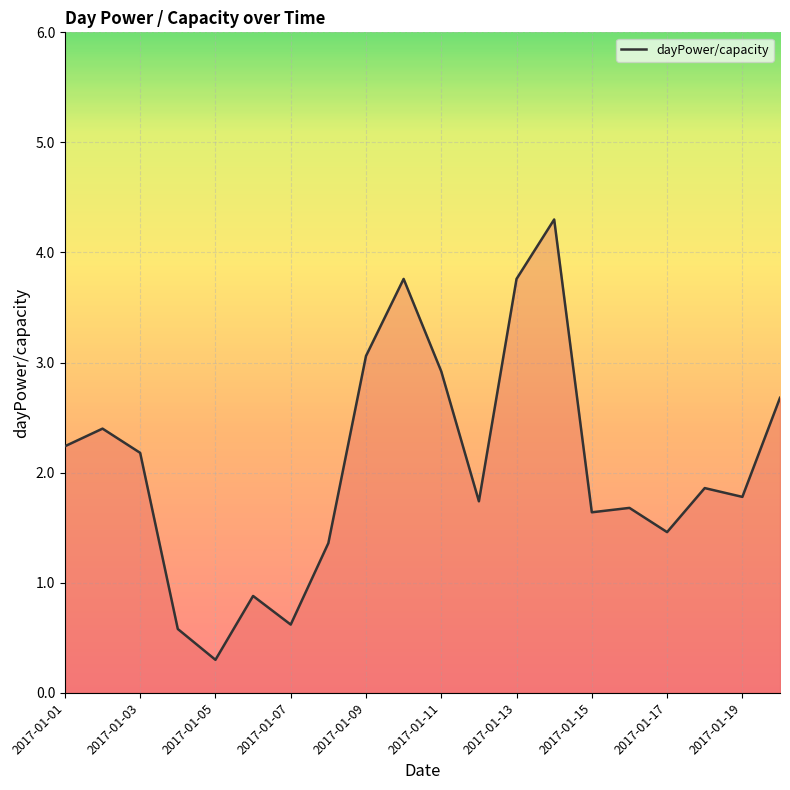

What is the difference between the values at 2017-01-13 and 2017-01-09?

0.7